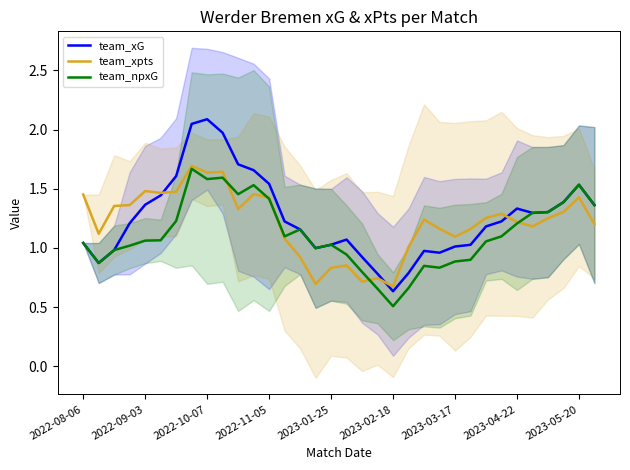

Is this an area chart (filled region under the line)?

No